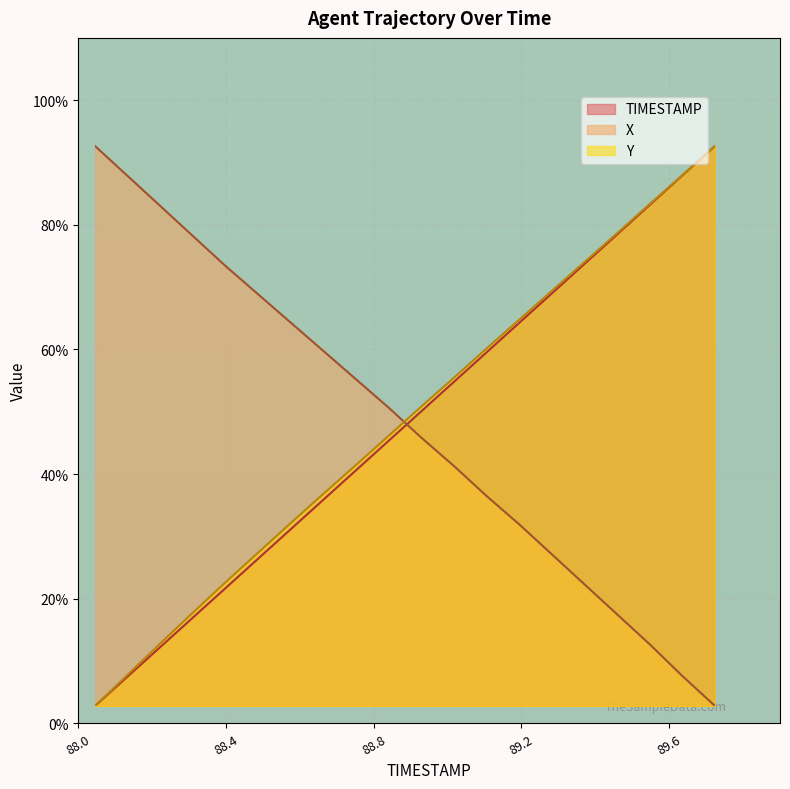

What is the label of the 19th point from the right?

88.1